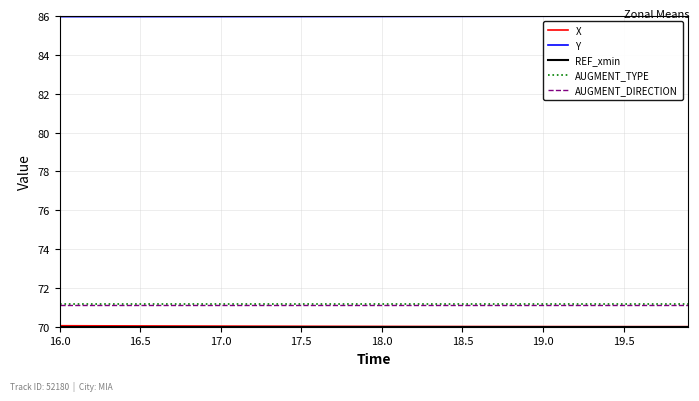

True or false: Y and AUGMENT_TYPE cross at least once.

False